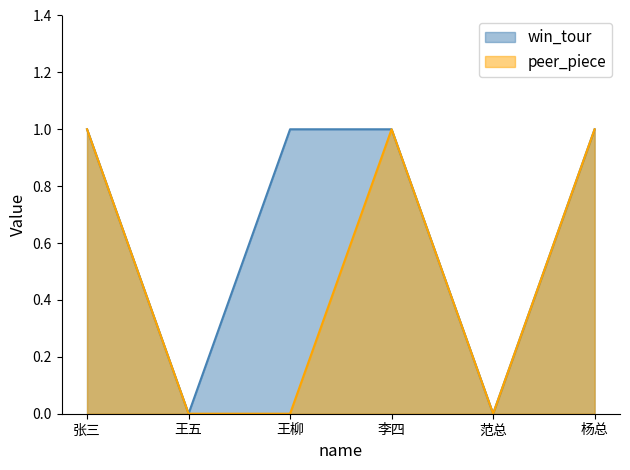

Reading left to right, transcribe all the data shown in this chart.

win_tour: 1	0	1	1	0	1
peer_piece: 1	0	0	1	0	1